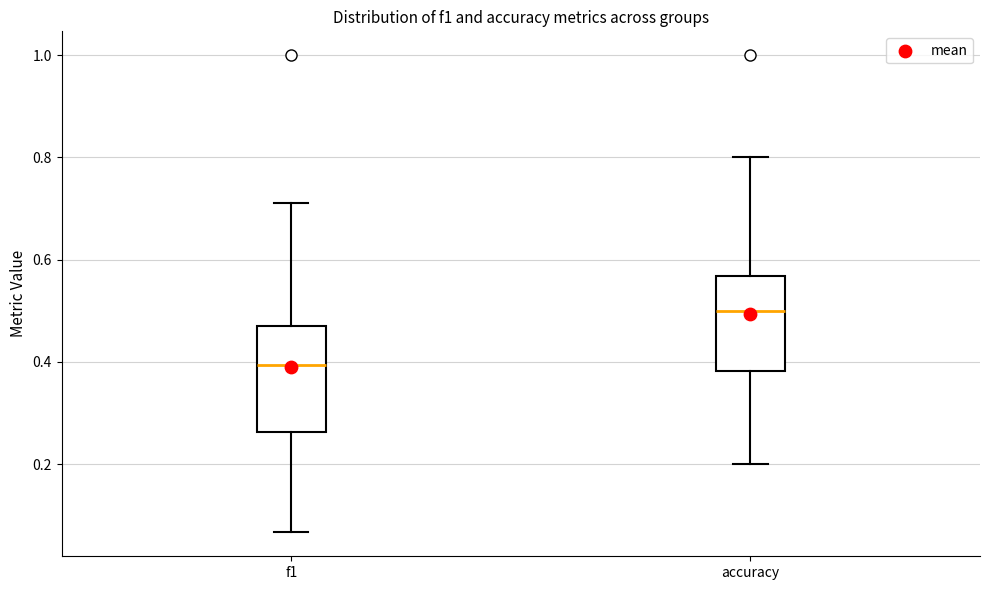

Which box is the tallest, from its lower edge to its upper edge?

f1